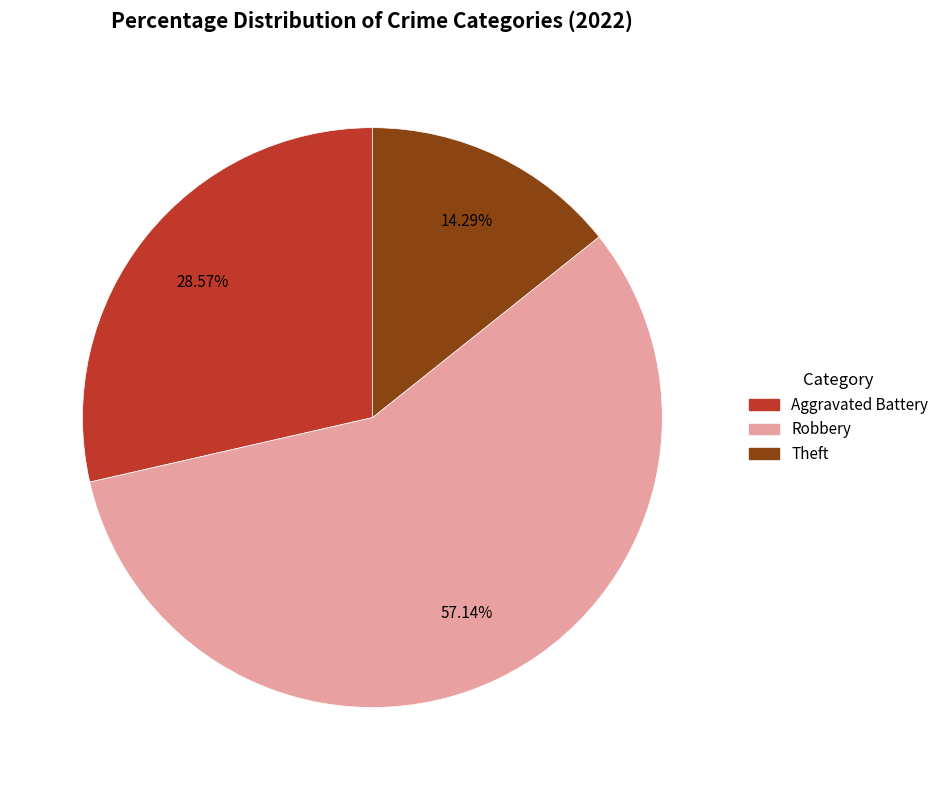

Is there any slice that represents more than half of the pie?

Yes